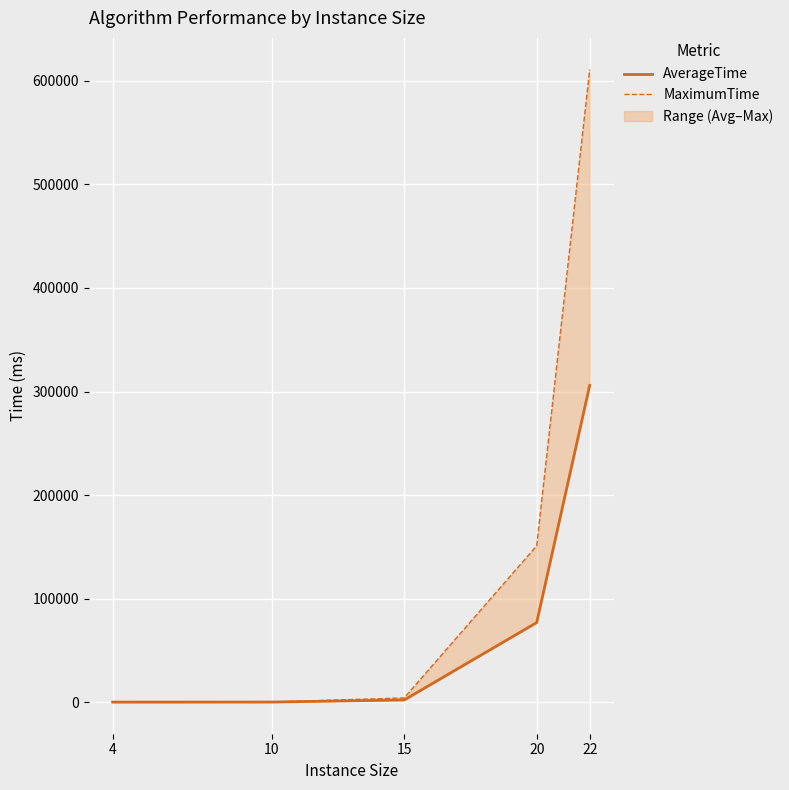

At which category is the sum across all series the highest?

22